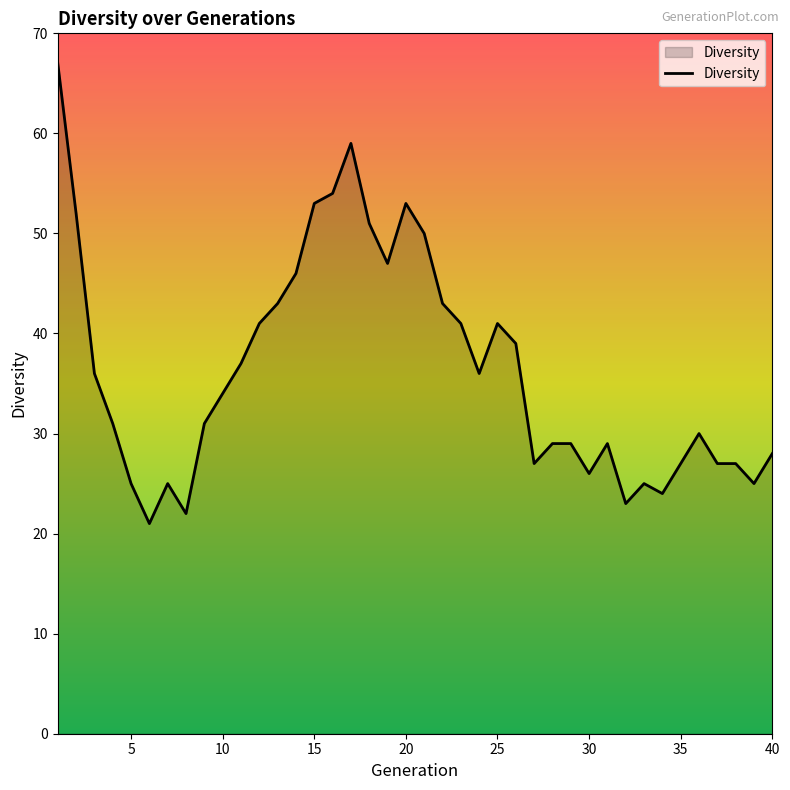

True or false: the data has more than 1 interior local peaks.

True